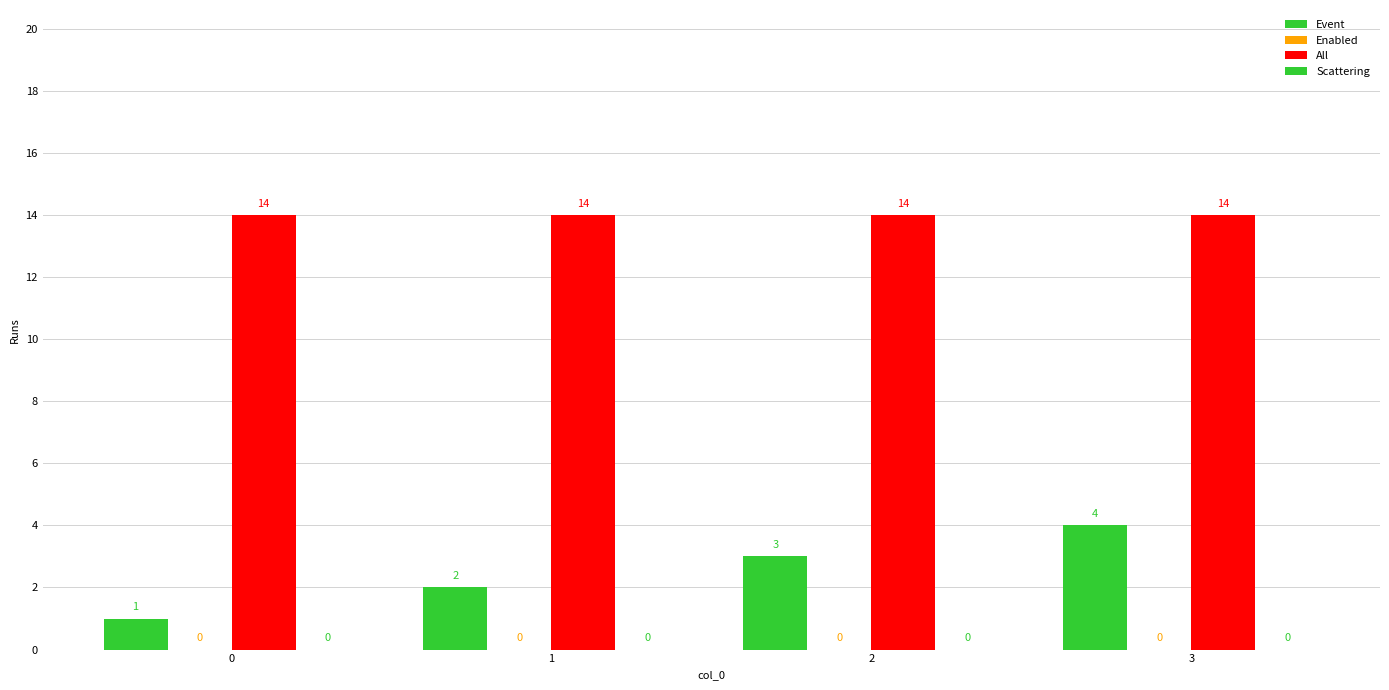

List the series in order of their peak value, lowest first.

Event, All